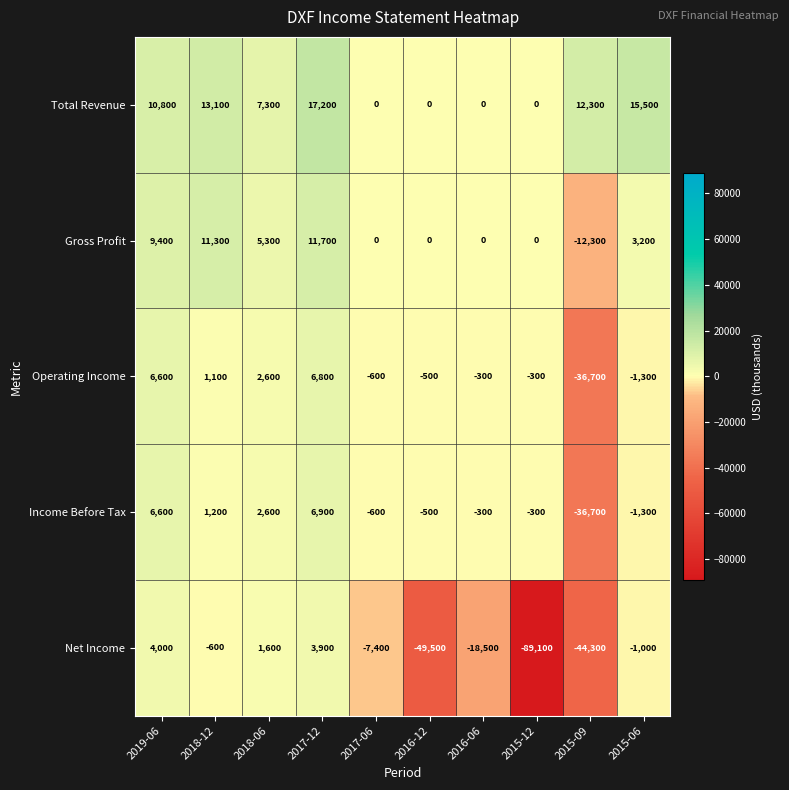

Which series has the largest range (max minus min)?

Net Income